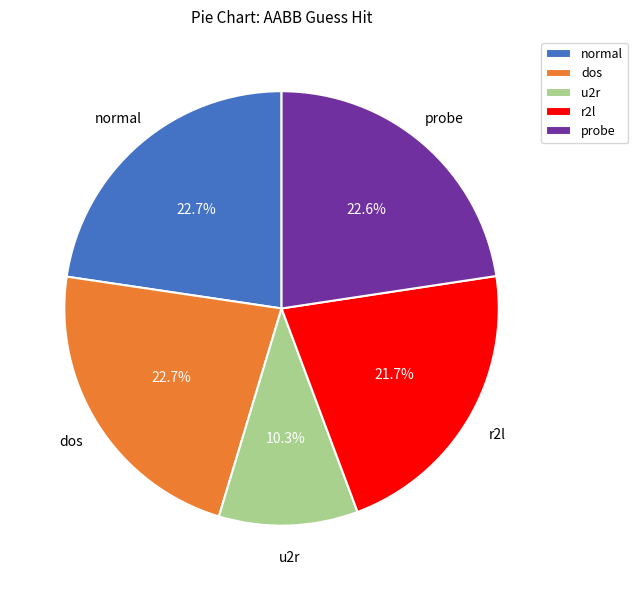

Count the number of slices in the pie.

5